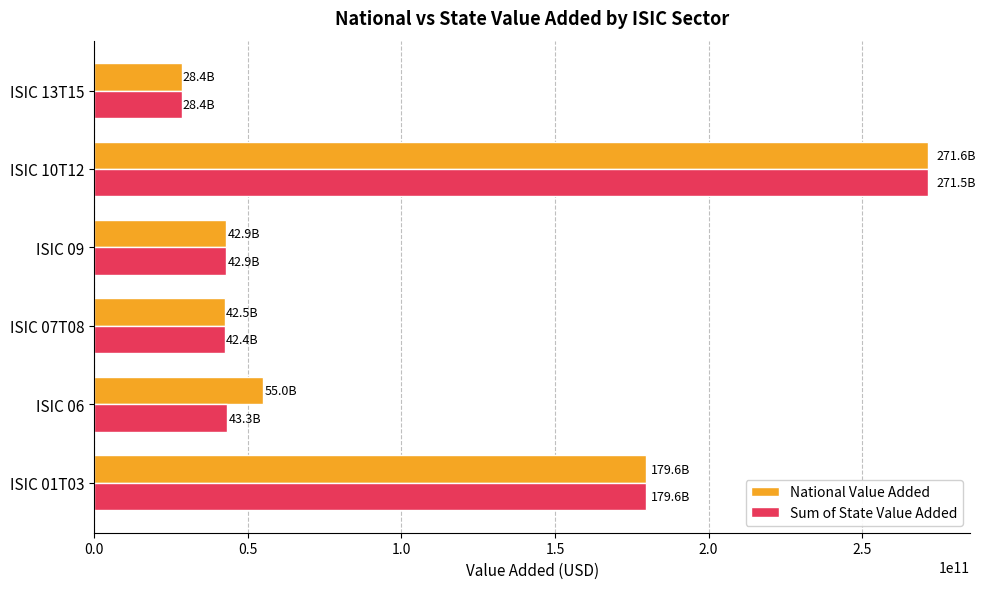

What is the average value of the National Value Added series?

103324920864.0